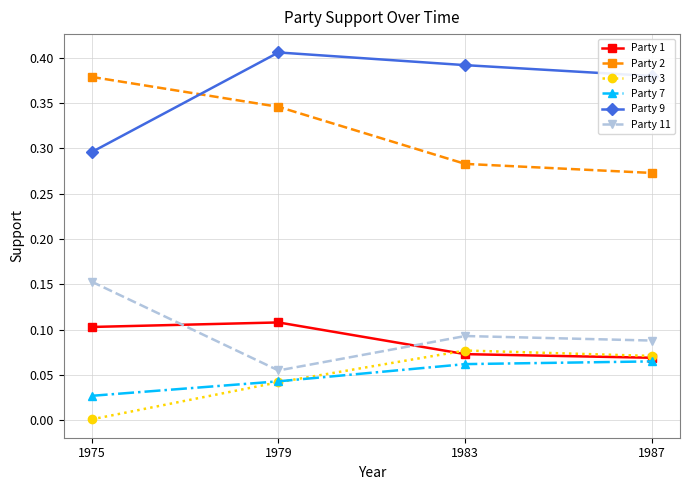

What are all the series names shown in the legend?

Party 1, Party 2, Party 3, Party 7, Party 9, Party 11